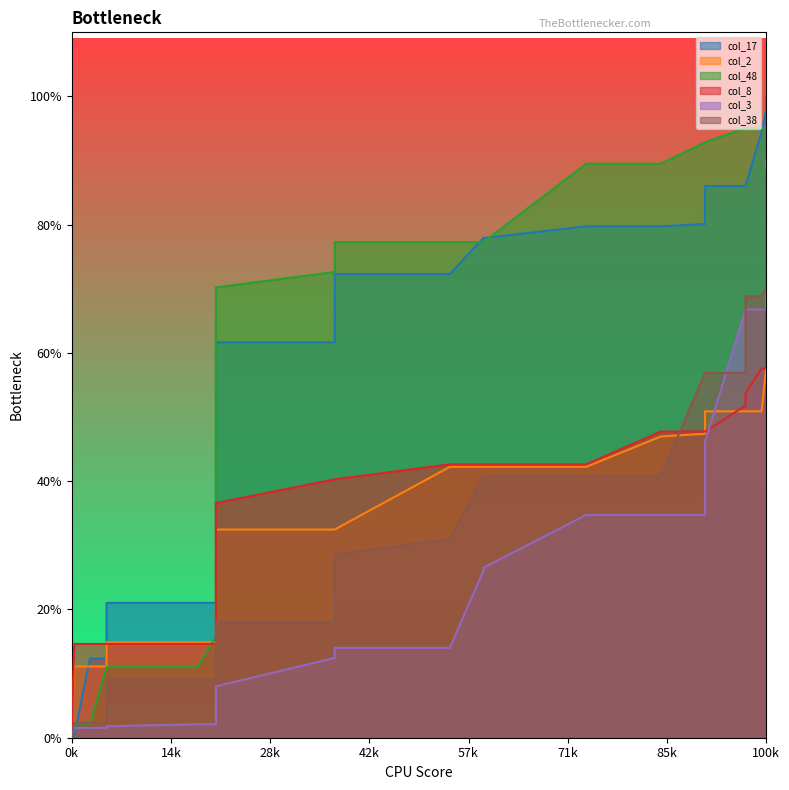

True or false: col_38 has a value of 0.4 at 8.

False